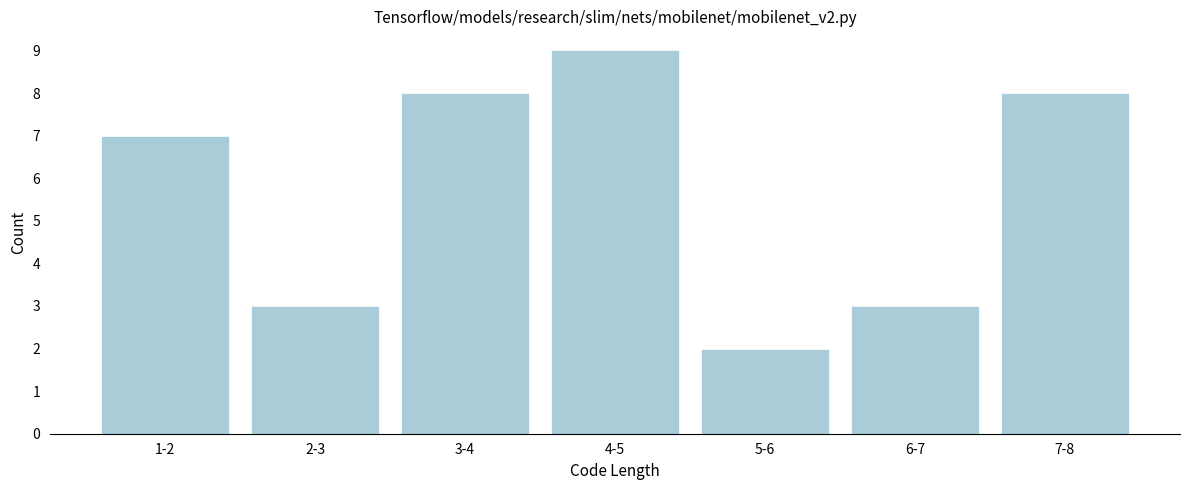

Reading left to right, transcribe all the data shown in this chart.

1-2=7	2-3=3	3-4=8	4-5=9	5-6=2	6-7=3	7-8=8